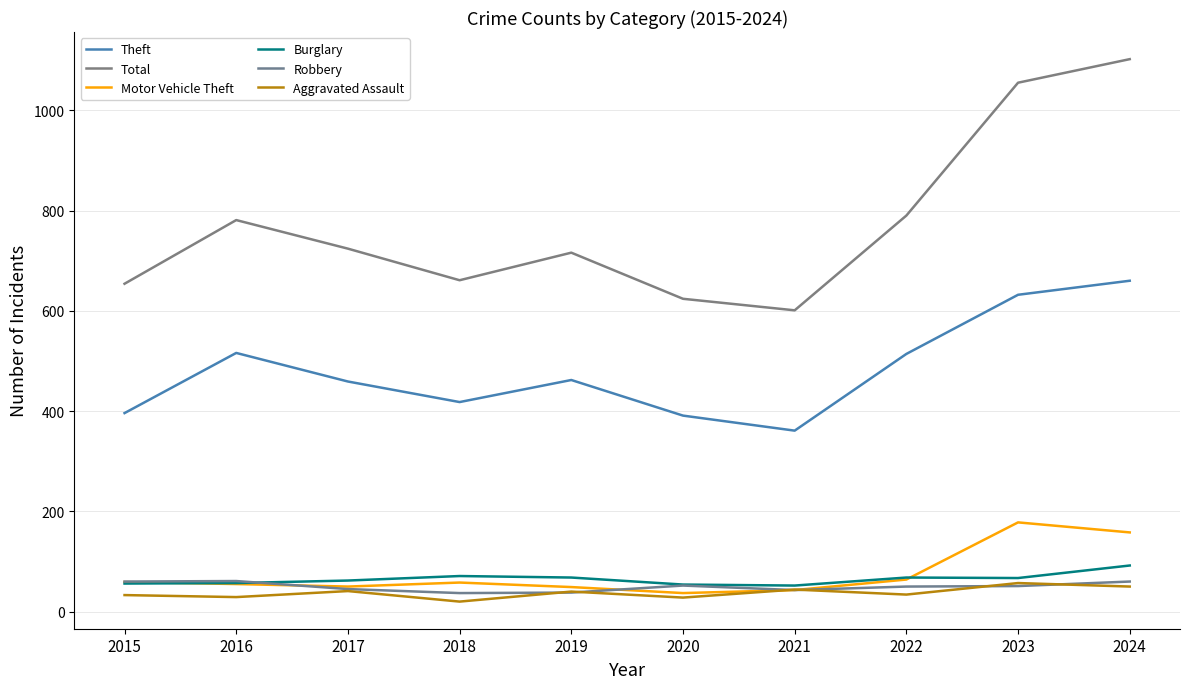

Reading left to right, extract all data points from this chart.

Theft: 2015=396	2016=516	2017=459	2018=418	2019=462	2020=391	2021=361	2022=514	2023=632	2024=660
Total: 2015=654	2016=781	2017=724	2018=661	2019=716	2020=624	2021=601	2022=790	2023=1055	2024=1102
Motor Vehicle Theft: 2015=59	2016=55	2017=50	2018=58	2019=49	2020=37	2021=43	2022=64	2023=178	2024=158
Burglary: 2015=56	2016=57	2017=62	2018=71	2019=68	2020=54	2021=52	2022=68	2023=67	2024=92
Robbery: 2015=60	2016=61	2017=45	2018=37	2019=38	2020=52	2021=43	2022=50	2023=51	2024=60
Aggravated Assault: 2015=33	2016=29	2017=41	2018=20	2019=40	2020=28	2021=44	2022=34	2023=57	2024=50